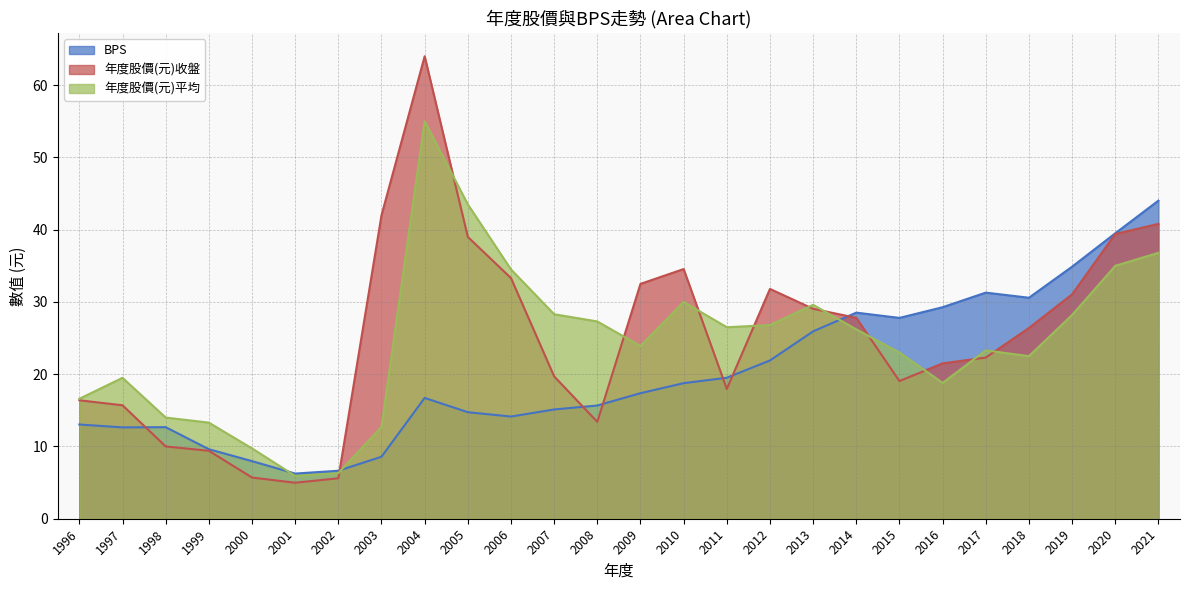

Reading left to right, transcribe all the data shown in this chart.

BPS: 1996=13.0	1997=12.6	1998=12.7	1999=9.6	2000=8.0	2001=6.2	2002=6.6	2003=8.6	2004=16.7	2005=14.7	2006=14.1	2007=15.1	2008=15.7	2009=17.4	2010=18.8	2011=19.5	2012=21.9	2013=25.9	2014=28.5	2015=27.8	2016=29.3	2017=31.3	2018=30.6	2019=34.9	2020=39.5	2021=44.0
年度股價(元)收盤: 1996=16.4	1997=15.7	1998=10.0	1999=9.4	2000=5.7	2001=5.0	2002=5.6	2003=42.0	2004=64.0	2005=39.0	2006=33.3	2007=19.7	2008=13.4	2009=32.5	2010=34.5	2011=17.9	2012=31.8	2013=29.1	2014=27.8	2015=19.1	2016=21.5	2017=22.3	2018=26.4	2019=31.1	2020=39.4	2021=40.8
年度股價(元)平均: 1996=16.6	1997=19.5	1998=14.0	1999=13.3	2000=9.7	2001=5.9	2002=6.3	2003=12.7	2004=55.0	2005=43.5	2006=34.5	2007=28.3	2008=27.3	2009=23.9	2010=30.0	2011=26.5	2012=26.8	2013=29.6	2014=26.2	2015=23.0	2016=18.8	2017=23.3	2018=22.5	2019=28.2	2020=35.0	2021=36.8